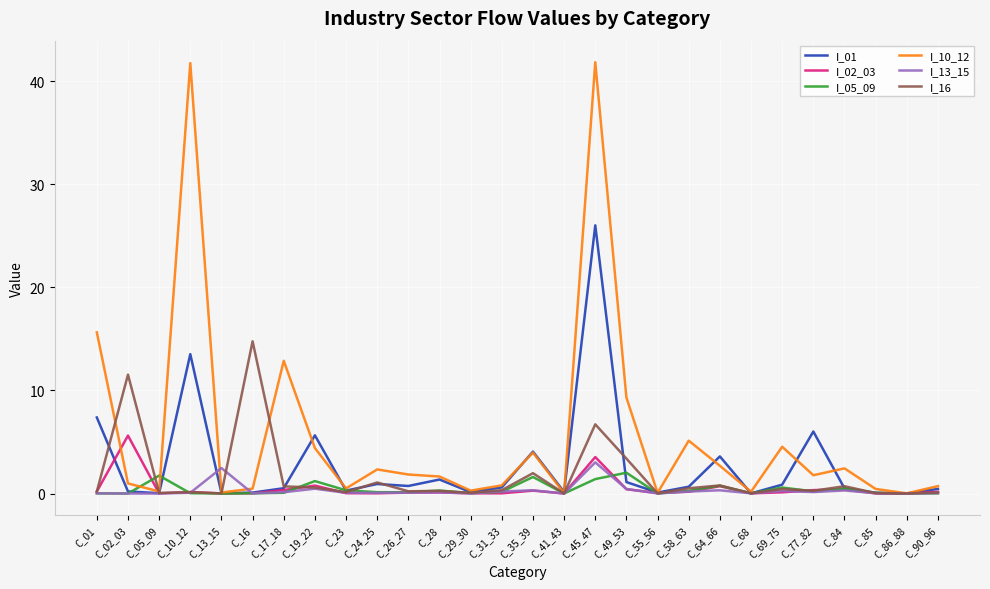

What is the spread (max minus min) of values at C_35_39?

3.8